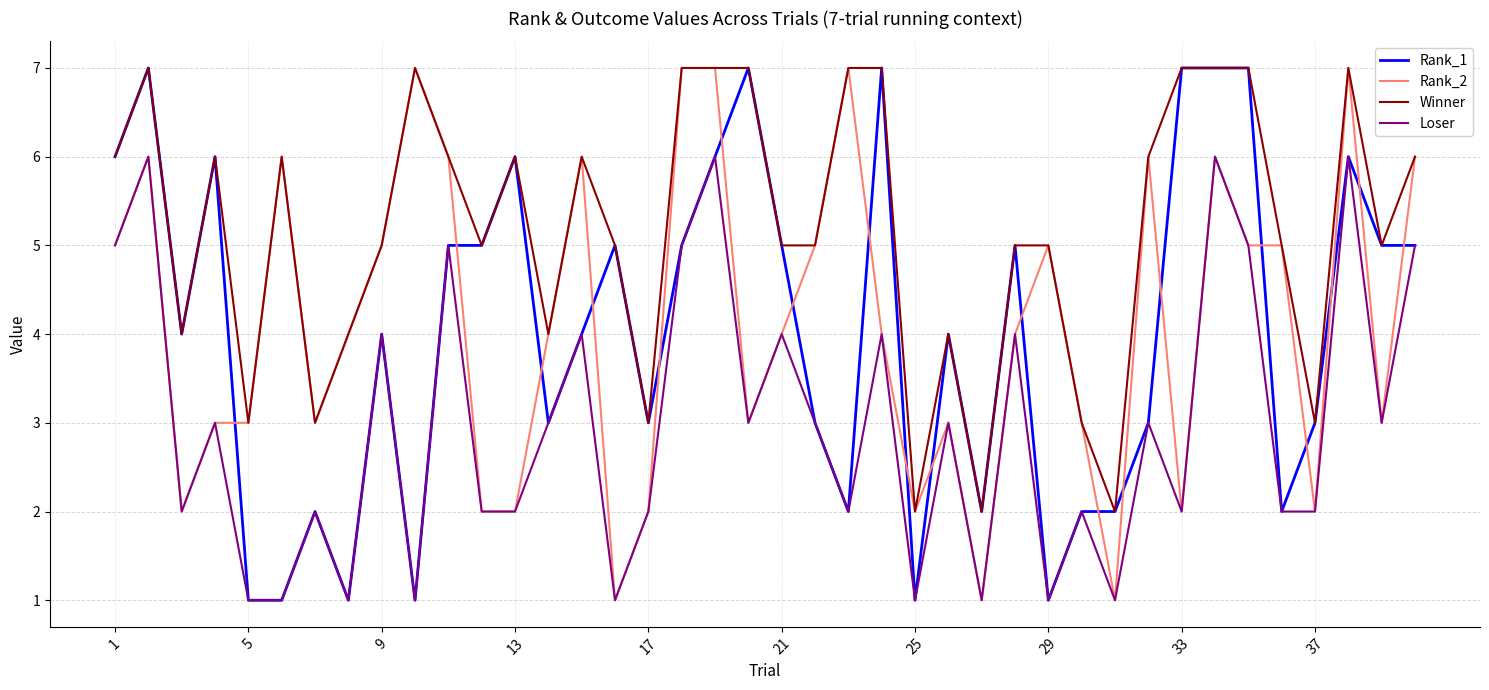

What is the maximum value shown in the chart?

7